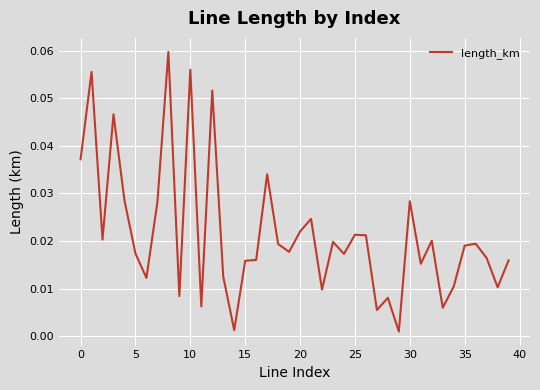

Does the chart have visible grid lines?

Yes